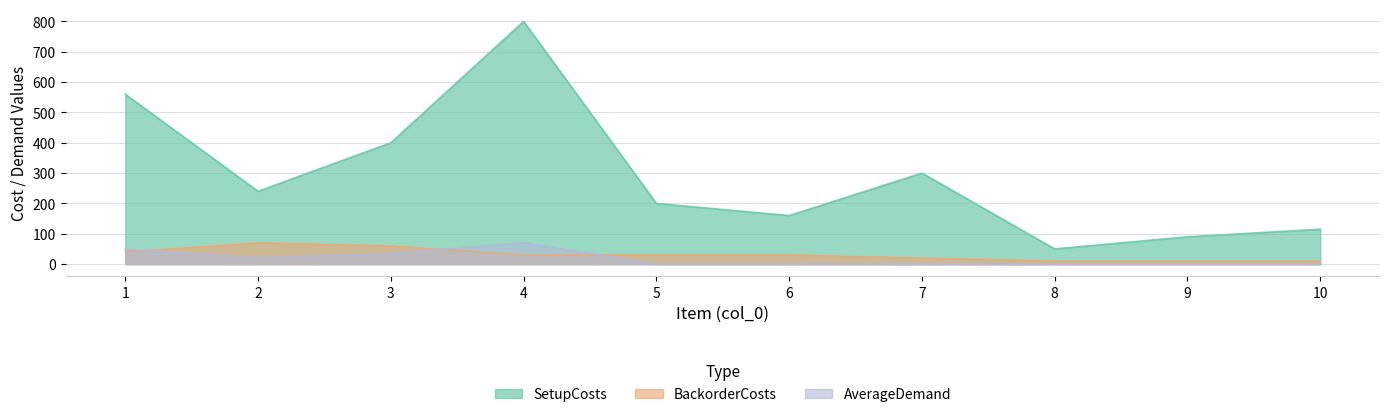

Which series has the largest total across all categories?

SetupCosts